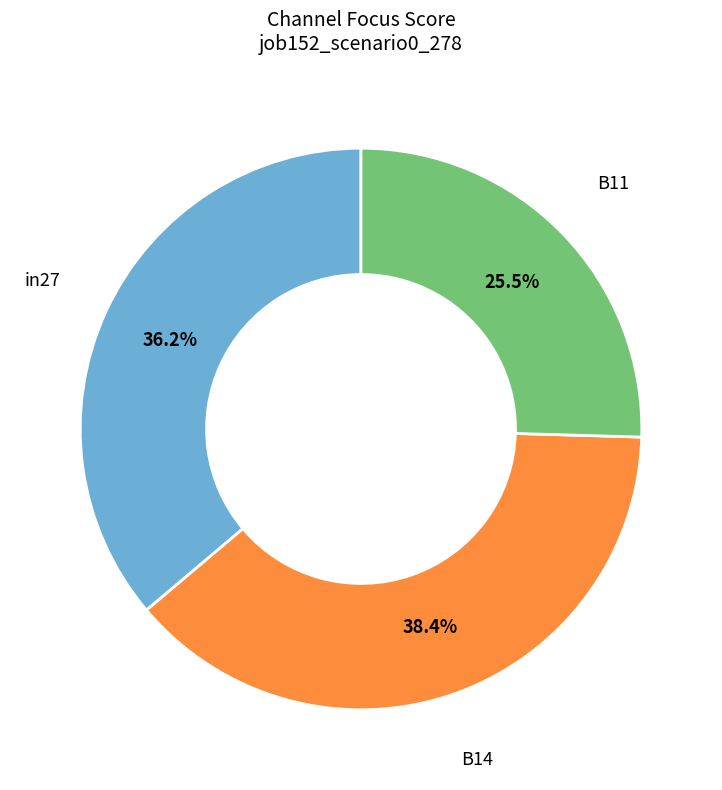

To the nearest percent, what is the average slice percentage?

33%